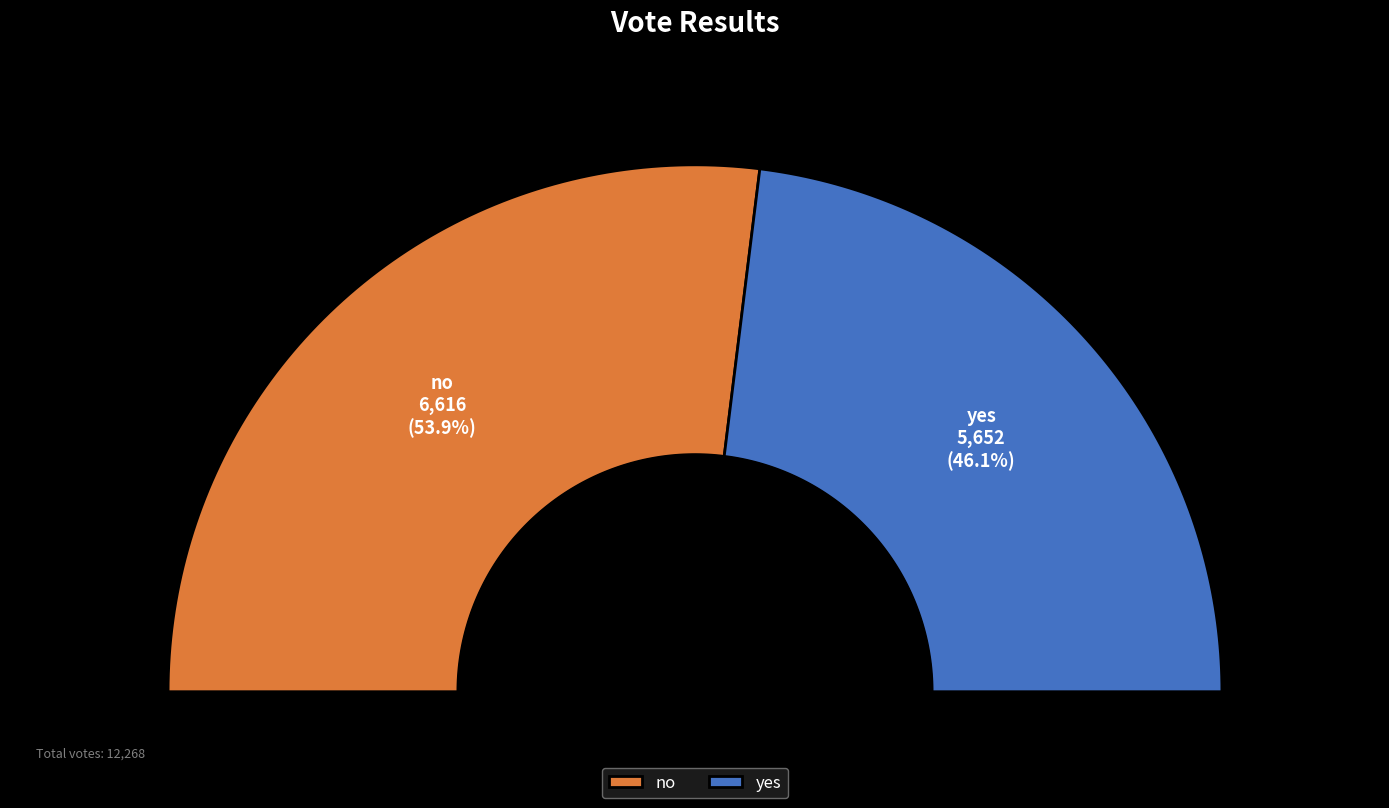

Which slice is the smallest?

yes